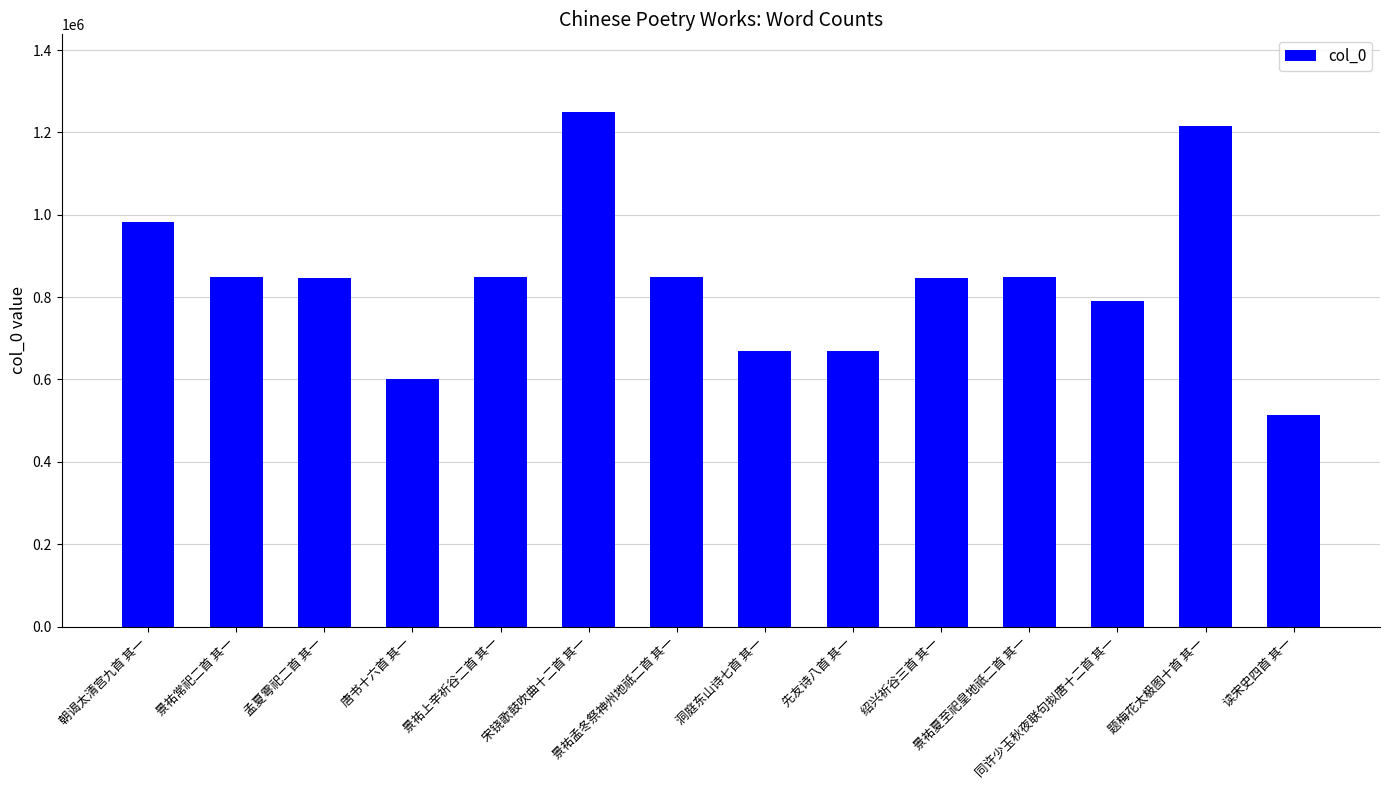

What is the minimum value shown in the chart?

513485